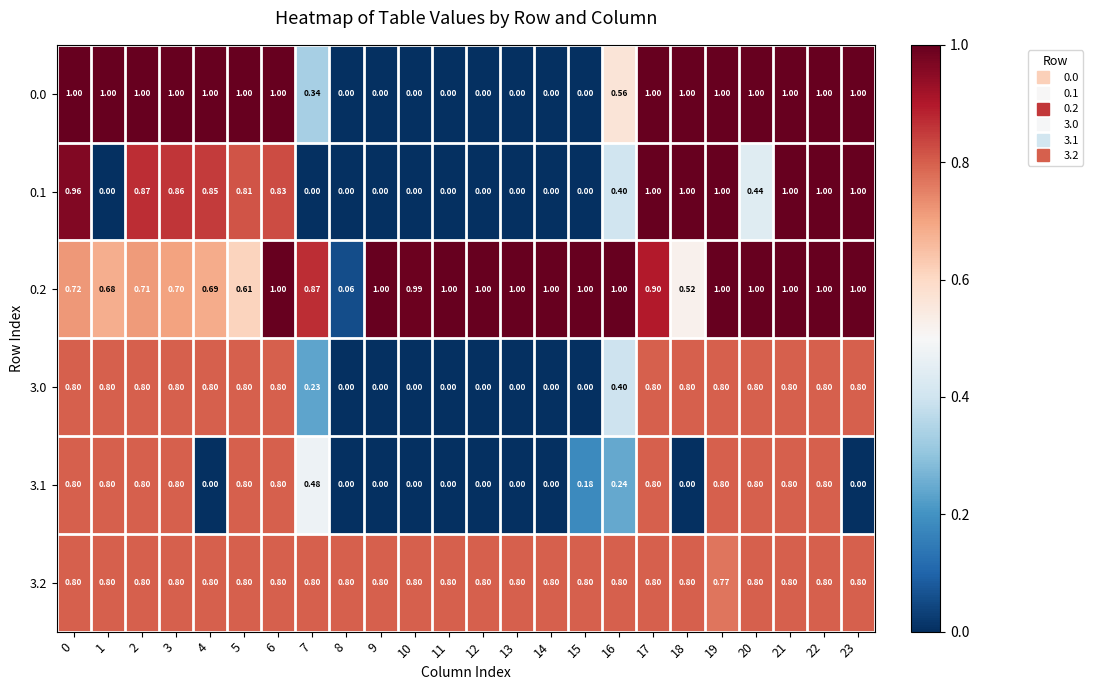

How many values in 3.1 are above zero?

14